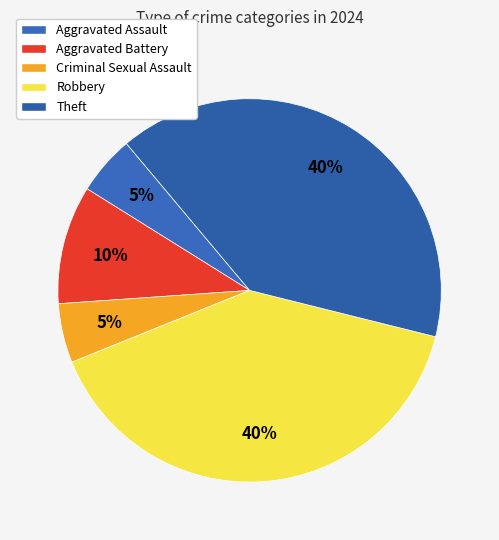

True or false: Aggravated Battery accounts for 10% of the total.

True